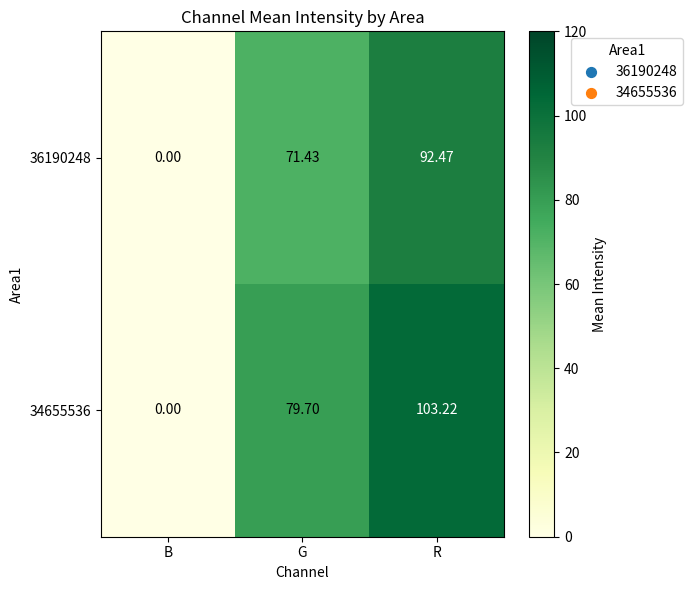

Where does the 36190248 series first go above 71?

G